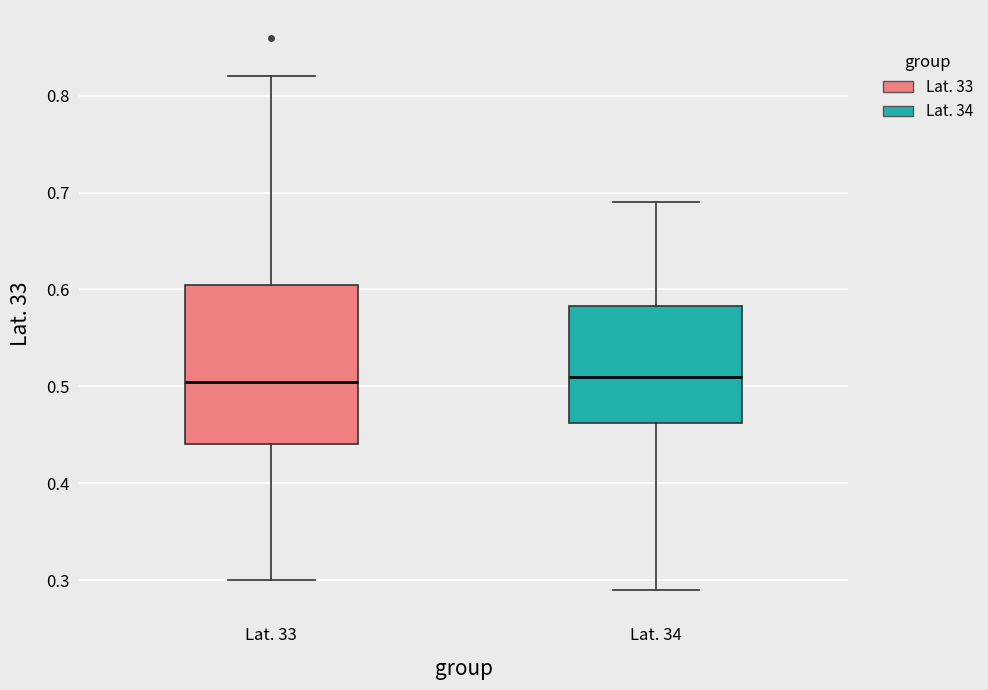

Reading left to right, transcribe this box plot: for each box, give where its median line is, the range the box spans, and where its two whiskers end, as read against the y-axis. The values are not printed on the chart, so give them approximately, as read against the axis.

Lat. 33: median 0.51, box 0.44 to 0.61, whiskers 0.30 to 0.82
Lat. 34: median 0.51, box 0.46 to 0.58, whiskers 0.29 to 0.69